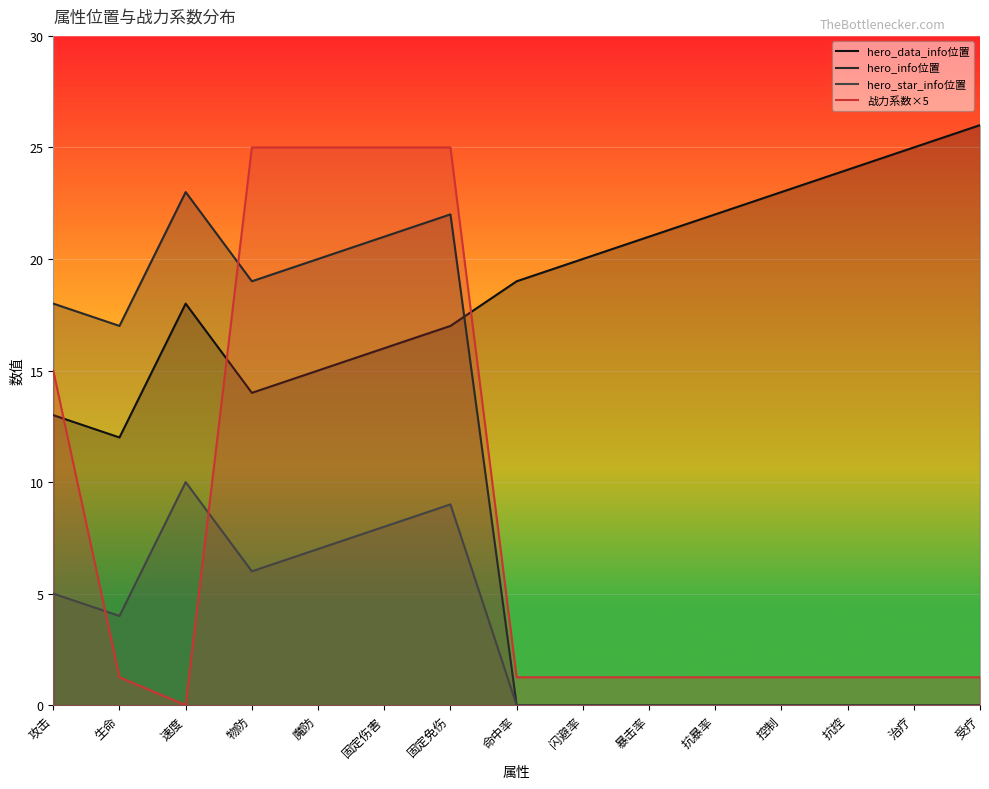

Which series has the largest range (max minus min)?

战力系数×5